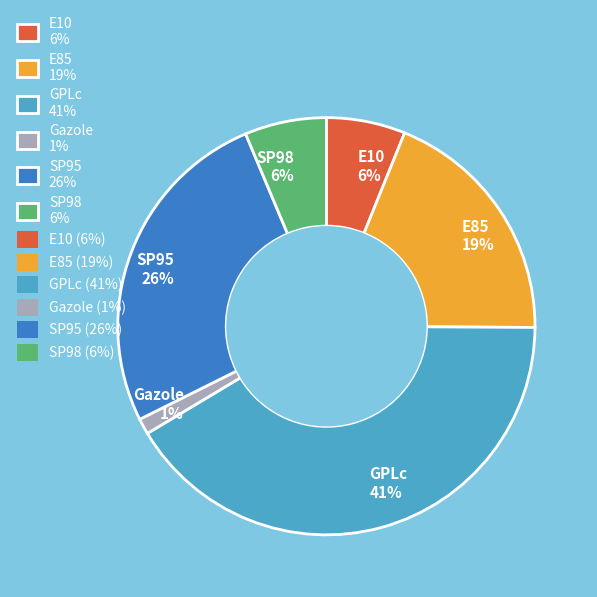

How many slices are in this pie chart?

6